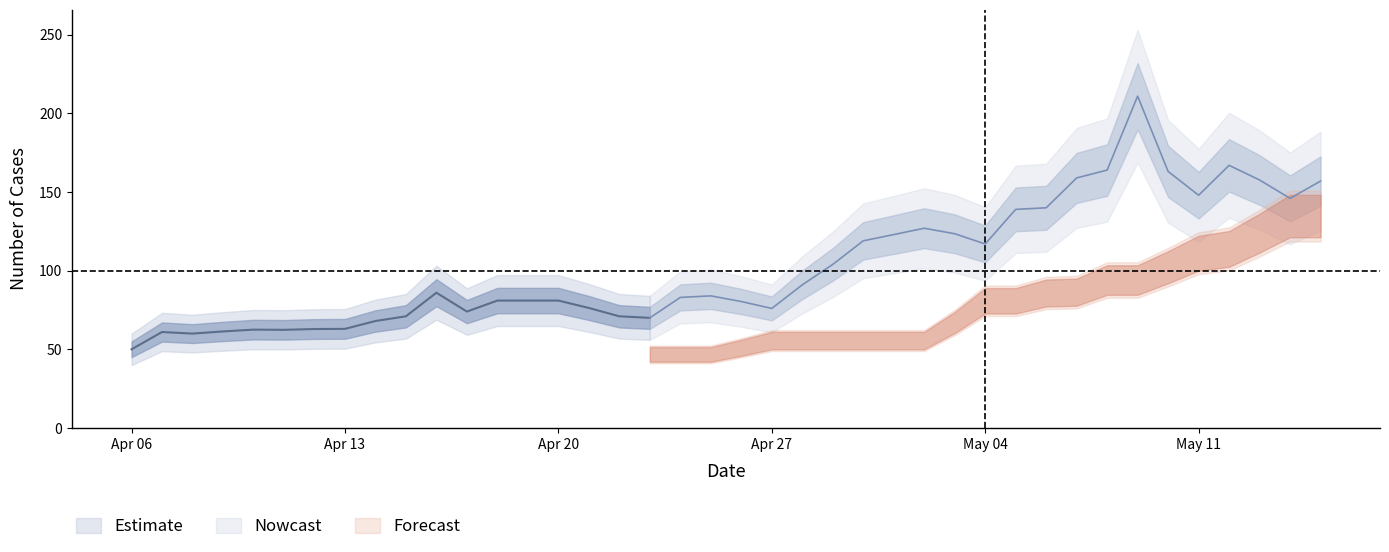

How many data points does each series have?

40